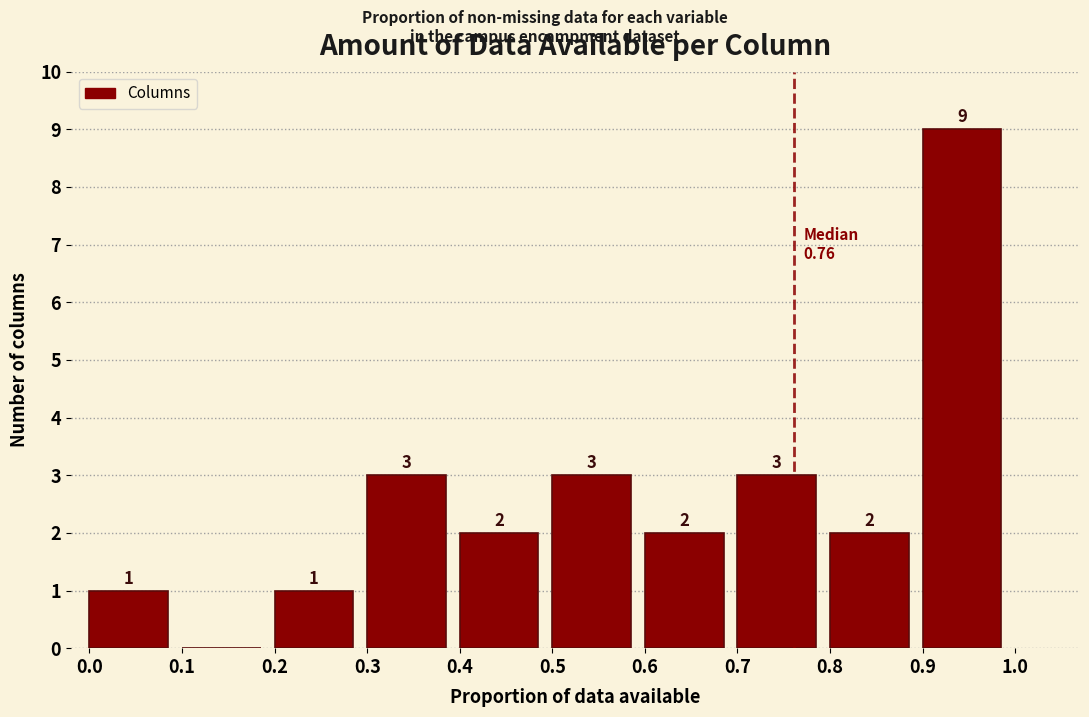

Over which range of the x-axis is the bar tallest?

0.9 to 1.0